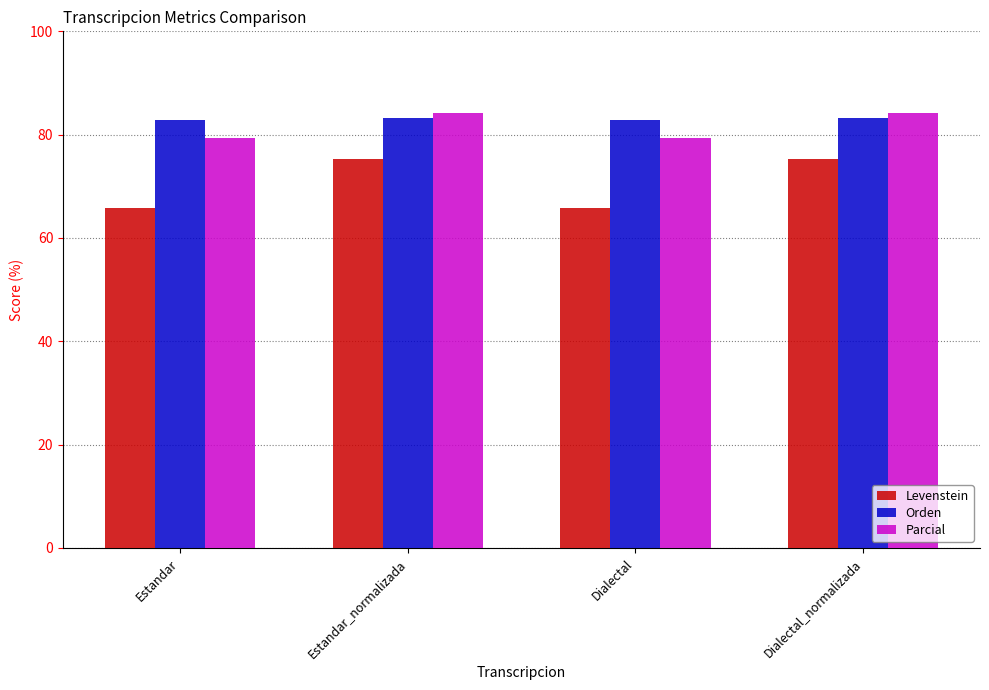

What is the maximum value for Parcial?

84.2